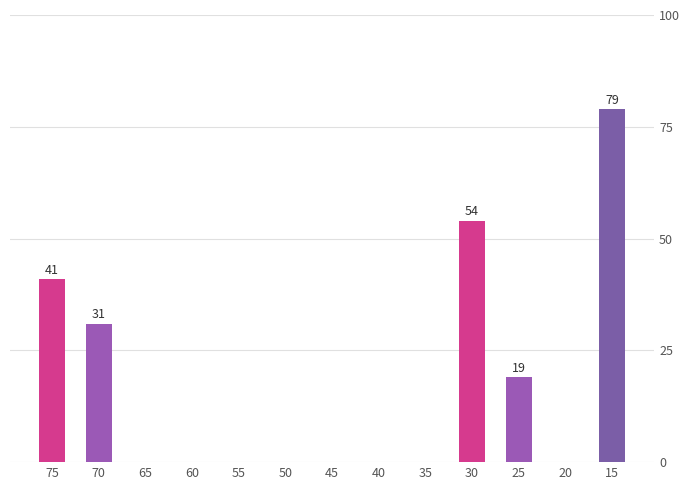

What is the sum of all values?

224